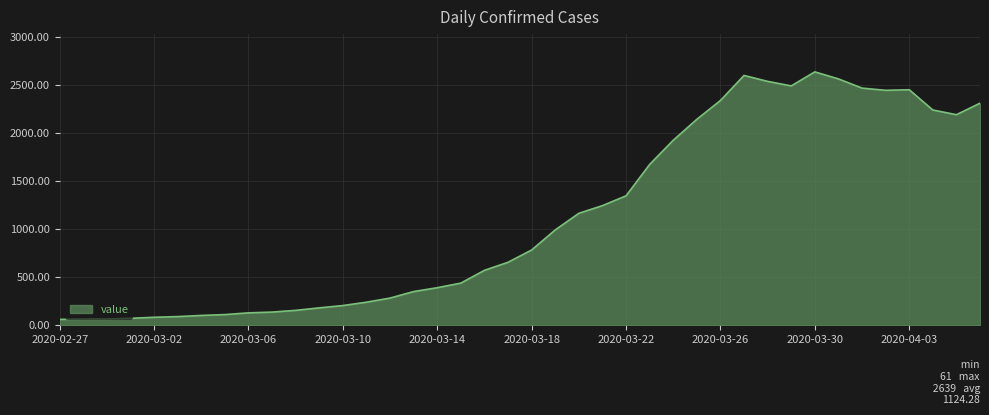

What is the minimum value shown in the chart?

61